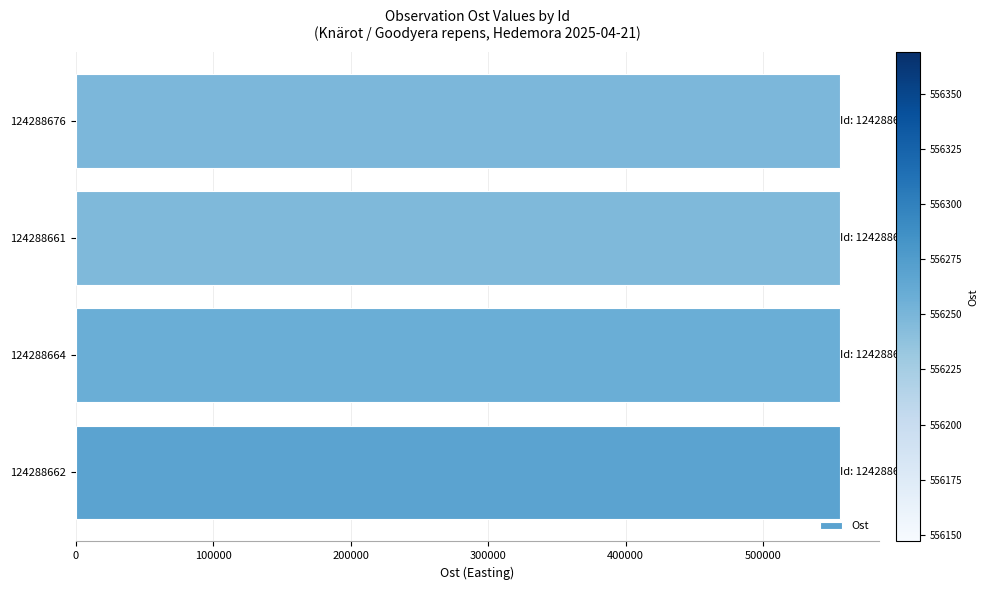

What is the sum of all values?

2225023